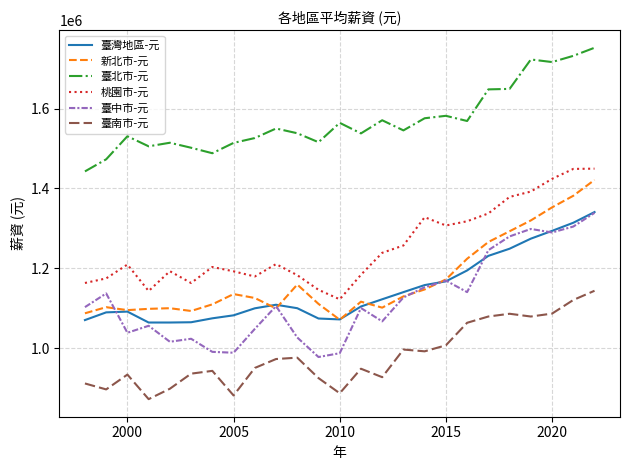

Does the chart have visible grid lines?

Yes